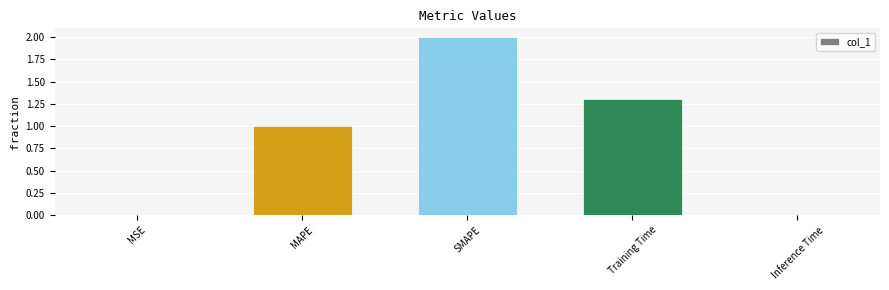

Is it true that the value at MSE is 0.0?

True